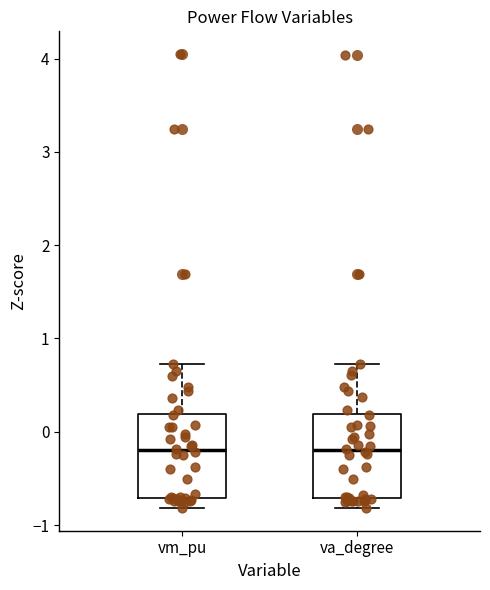

Reading left to right, transcribe this box plot: for each box, give where its median line is, the range the box spans, and where its two whiskers end, as read against the y-axis. The values are not printed on the chart, so give them approximately, as read against the axis.

vm_pu: median -0.2, box -0.7 to 0.2, whiskers -0.8 to 0.7
va_degree: median -0.2, box -0.7 to 0.2, whiskers -0.8 to 0.7